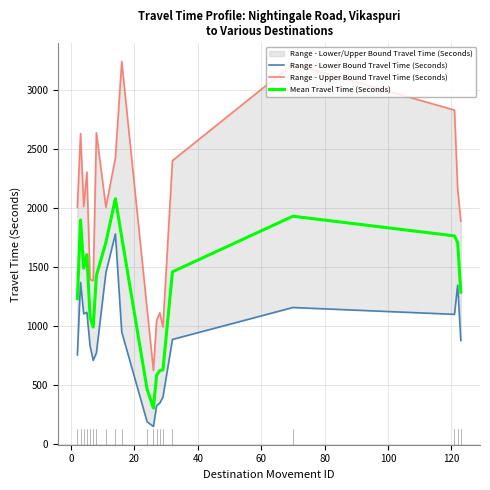

Does the chart display data point markers on the line(s)?

No